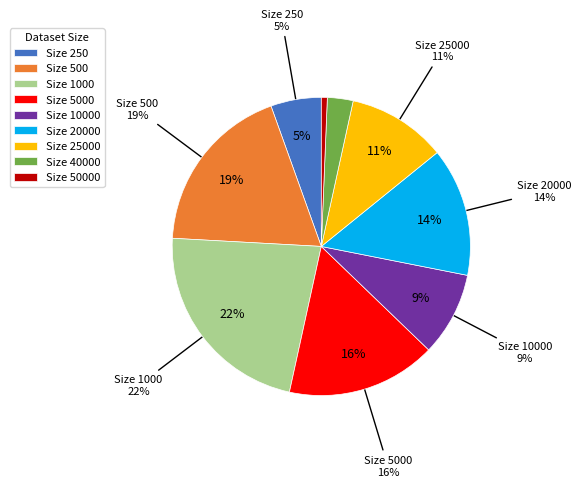

Count the number of slices in the pie.

9